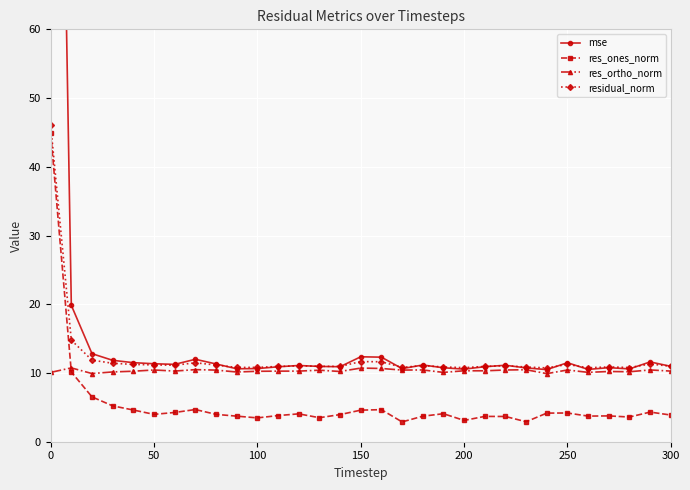

Reading right to left, list all the values displayed in this chart.

mse: 11.0	11.6	10.6	10.8	10.5	11.5	10.5	10.7	11.1	10.9	10.6	10.8	11.2	10.6	12.3	12.4	10.9	11.0	11.1	10.9	10.6	10.6	11.3	12.0	11.3	11.3	11.5	11.8	12.8	19.8	193.1
res_ones_norm: 3.9	4.3	3.6	3.8	3.7	4.2	4.2	2.9	3.7	3.7	3.1	4.1	3.7	2.9	4.7	4.6	3.9	3.5	4.1	3.8	3.5	3.7	4.0	4.7	4.3	4.0	4.6	5.2	6.5	10.1	45.0
res_ortho_norm: 10.3	10.4	10.2	10.2	10.1	10.4	9.9	10.5	10.4	10.3	10.3	10.1	10.4	10.4	10.7	10.7	10.2	10.4	10.3	10.3	10.2	10.1	10.4	10.5	10.3	10.4	10.3	10.2	9.9	10.7	10.1
residual_norm: 11.0	11.3	10.8	10.9	10.8	11.2	10.7	10.9	11.1	11.0	10.8	10.9	11.1	10.8	11.6	11.7	11.0	11.0	11.0	11.0	10.8	10.8	11.2	11.5	11.1	11.2	11.2	11.4	11.9	14.8	46.1